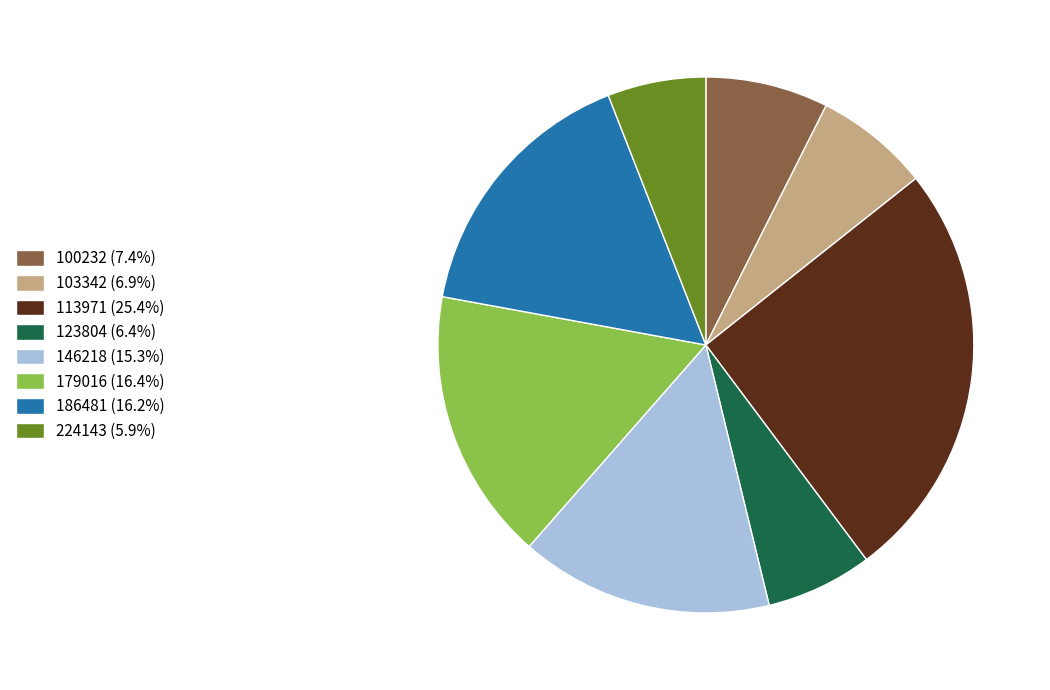

Does any single category account for the majority?

No